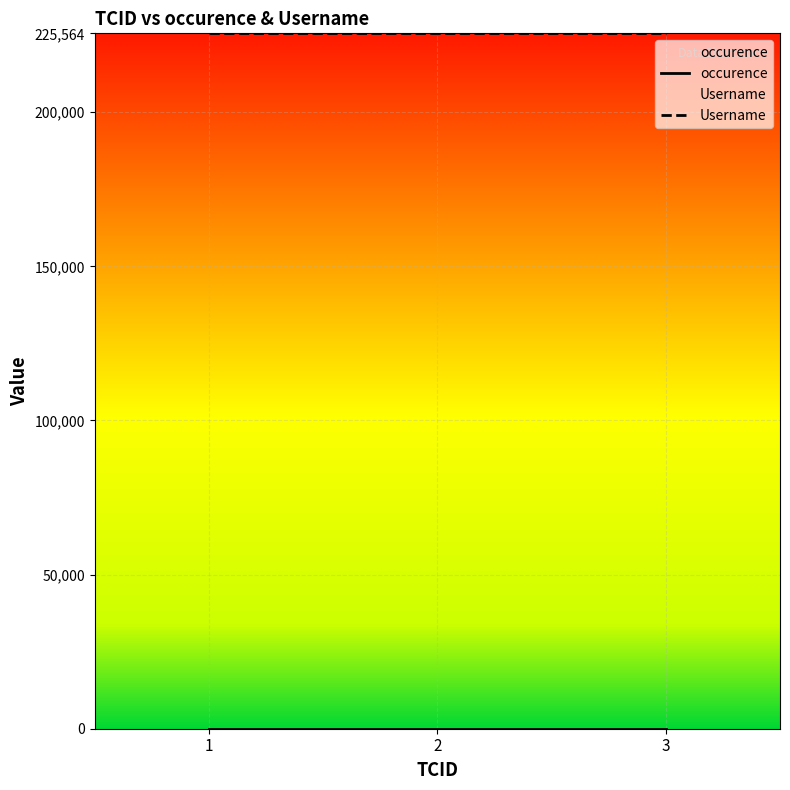

List the labels in order of occurence value, smallest first.

1, 2, 3